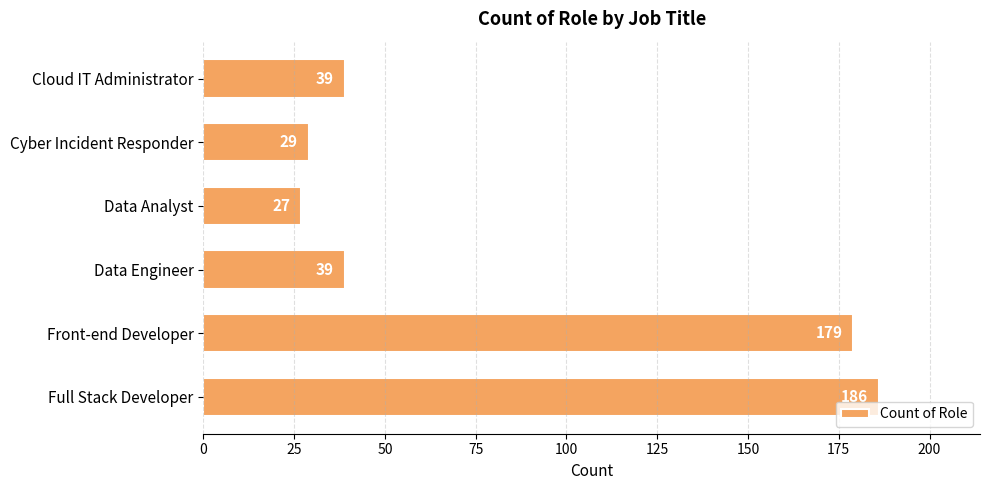

At which category does the chart reach its peak across all series?

Full Stack Developer